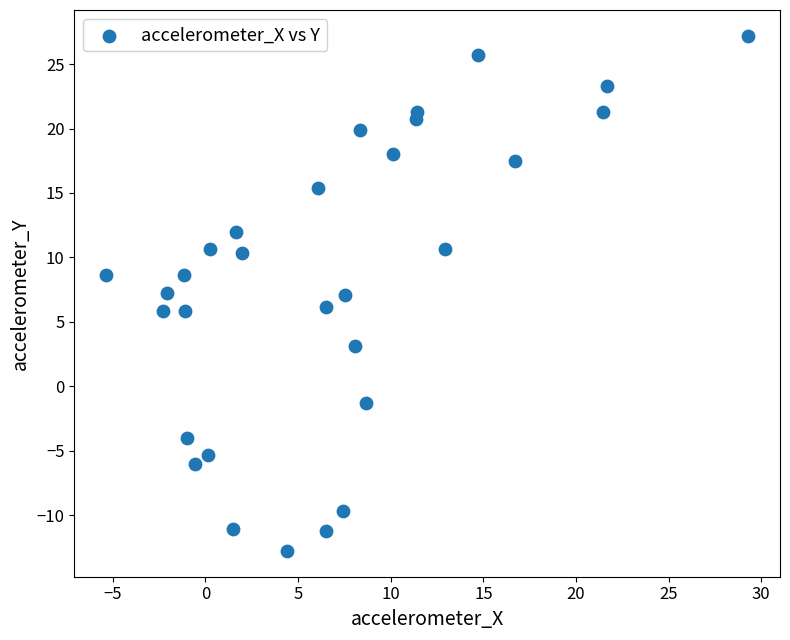

What is the range of X values (max minus min)?

34.6